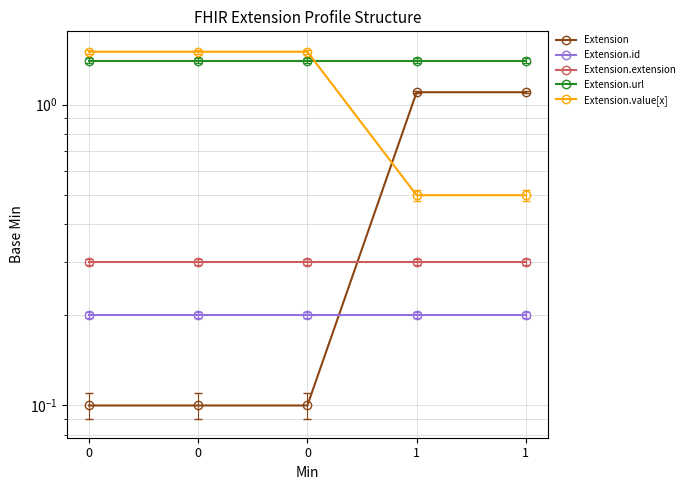

What are all the series names shown in the legend?

Extension, Extension.id, Extension.extension, Extension.url, Extension.value[x]